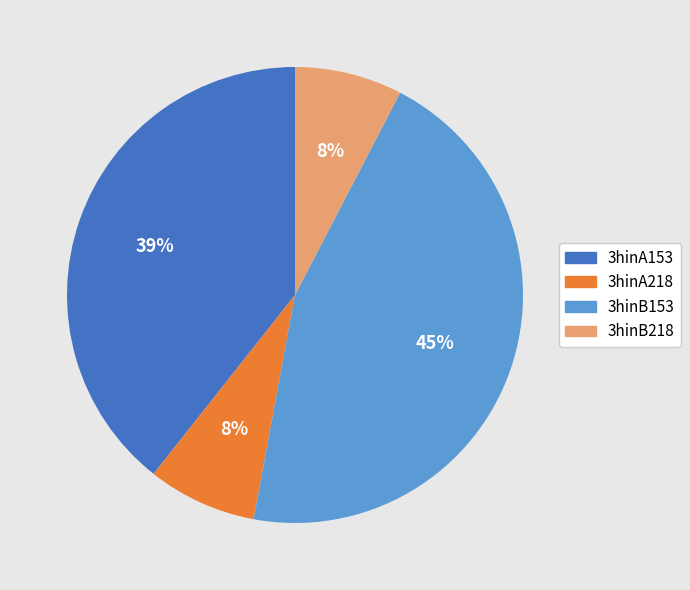

Is there a majority slice in this chart?

No